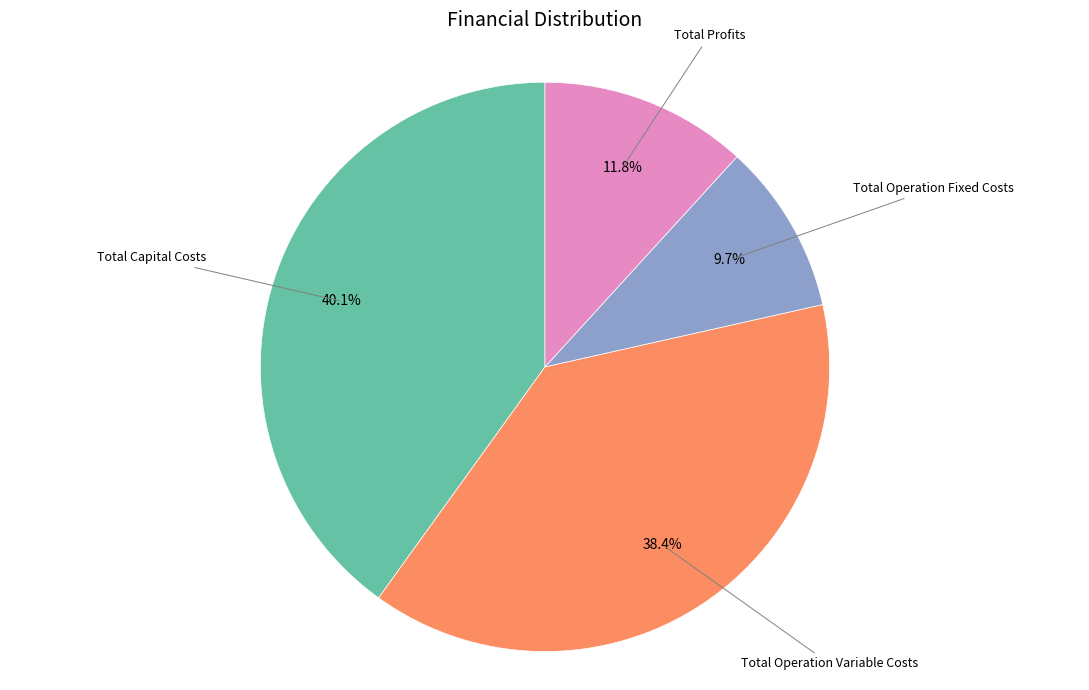

Does any single category account for the majority?

No